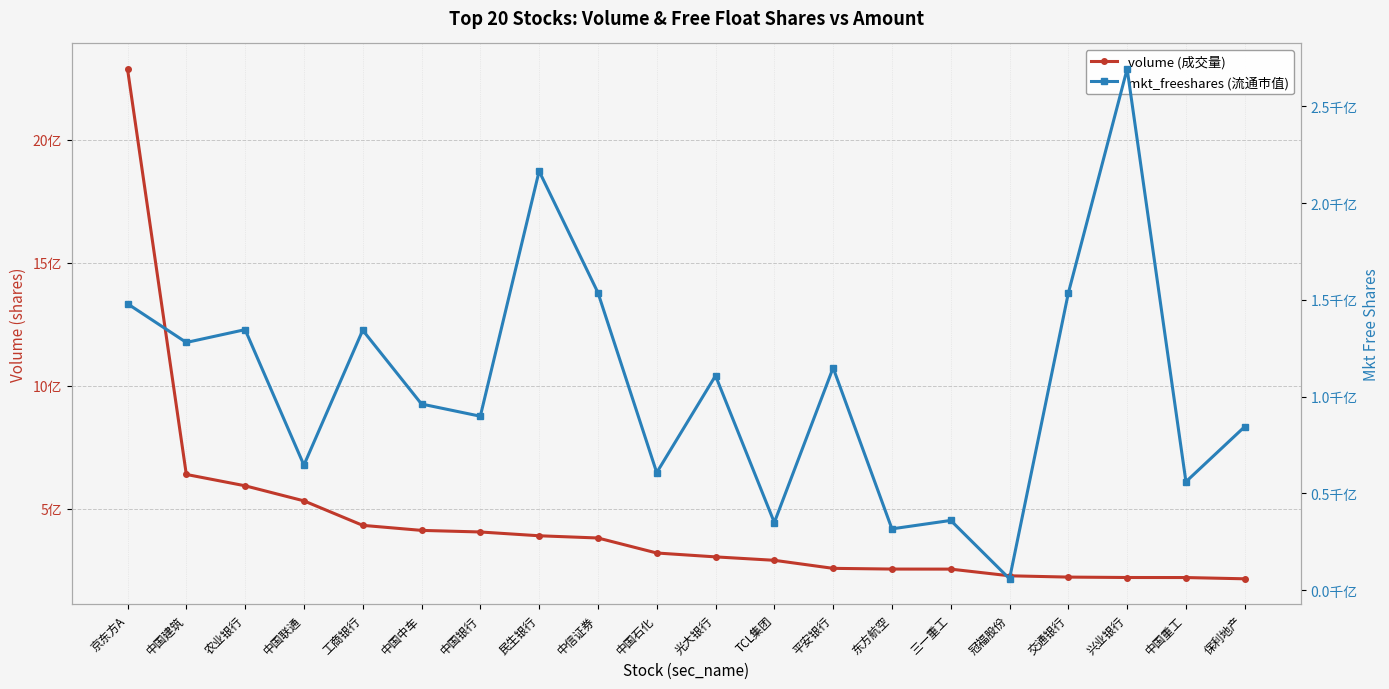

How many data points does each series have?

20